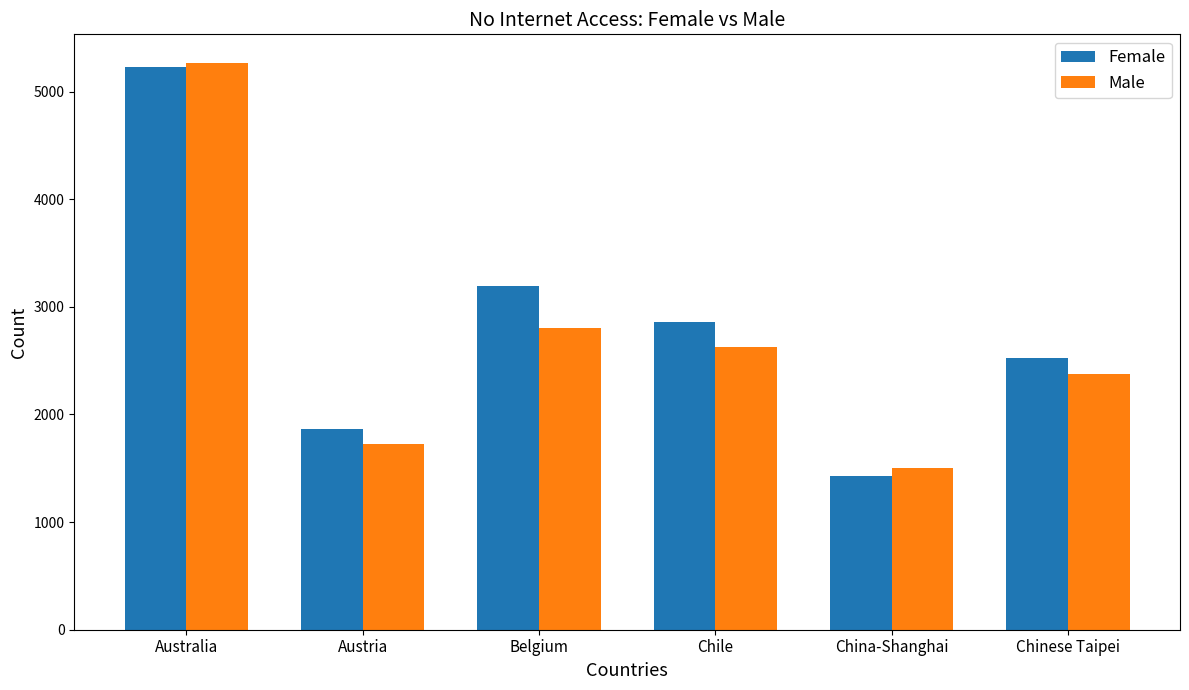

Rank the categories by Female value from highest to lowest.

Australia, Belgium, Chile, Chinese Taipei, Austria, China-Shanghai